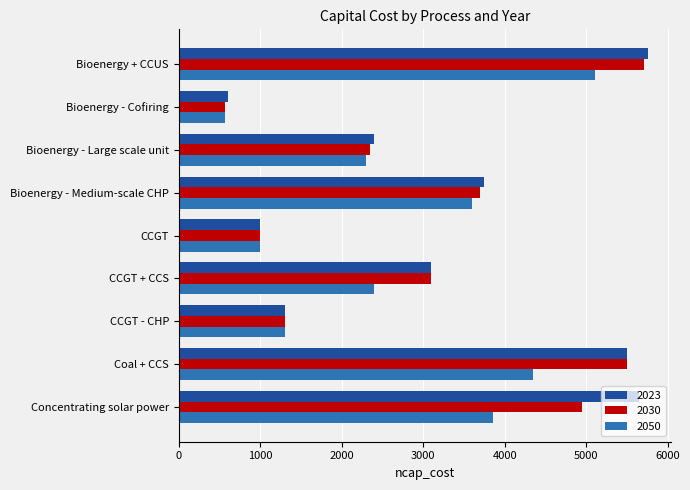

Rank the categories by 2050 value from lowest to highest.

Bioenergy - Cofiring, CCGT, CCGT - CHP, Bioenergy - Large scale unit, CCGT + CCS, Bioenergy - Medium-scale CHP, Concentrating solar power, Coal + CCS, Bioenergy + CCUS